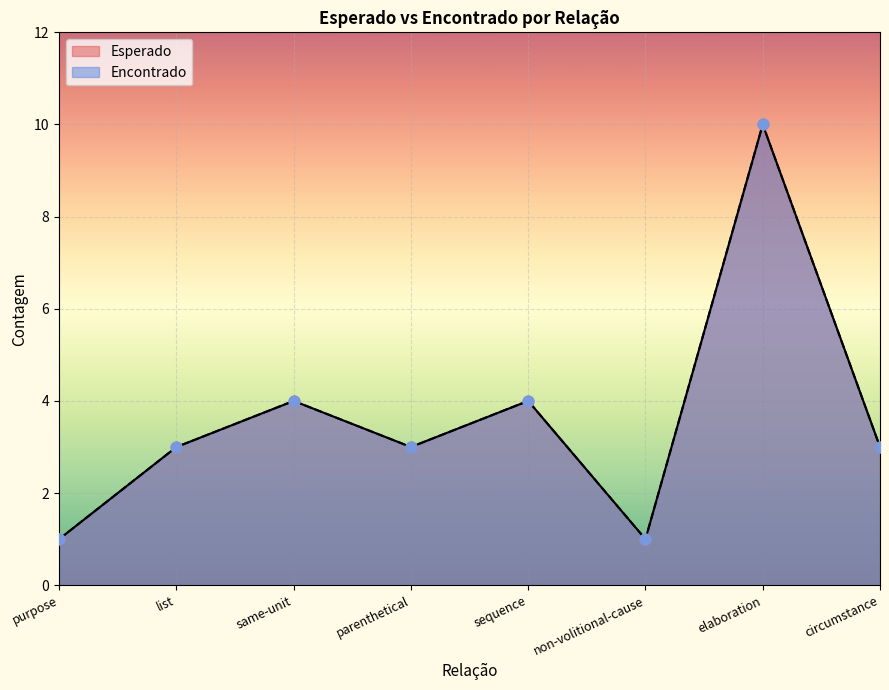

What is the total value across all series at parenthetical?

6